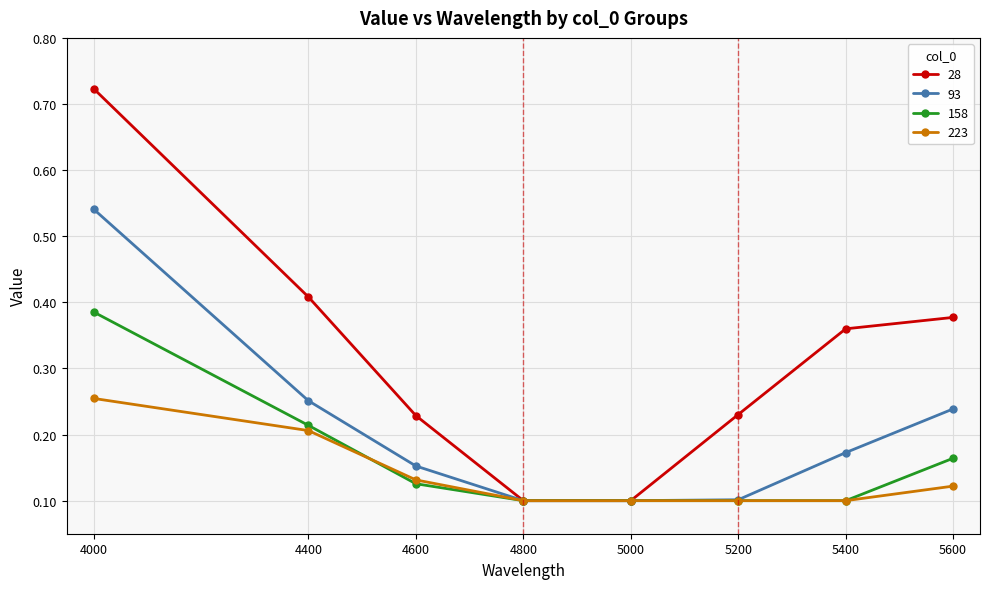

Rank the series by their maximum value, from lowest to highest.

223, 158, 93, 28